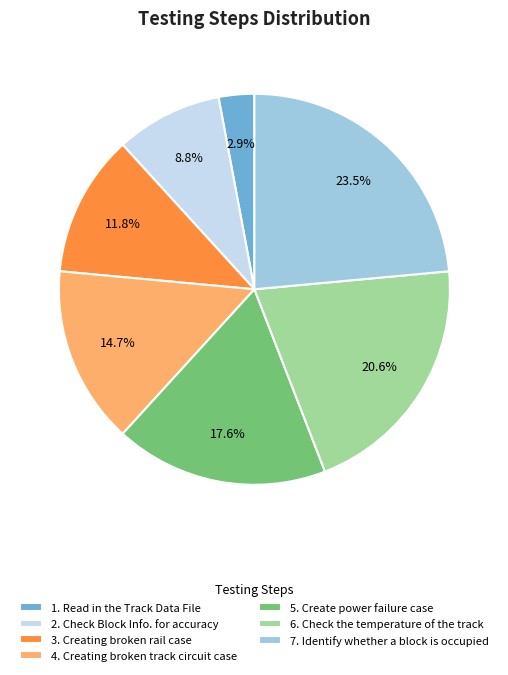

How many slices are in this pie chart?

7